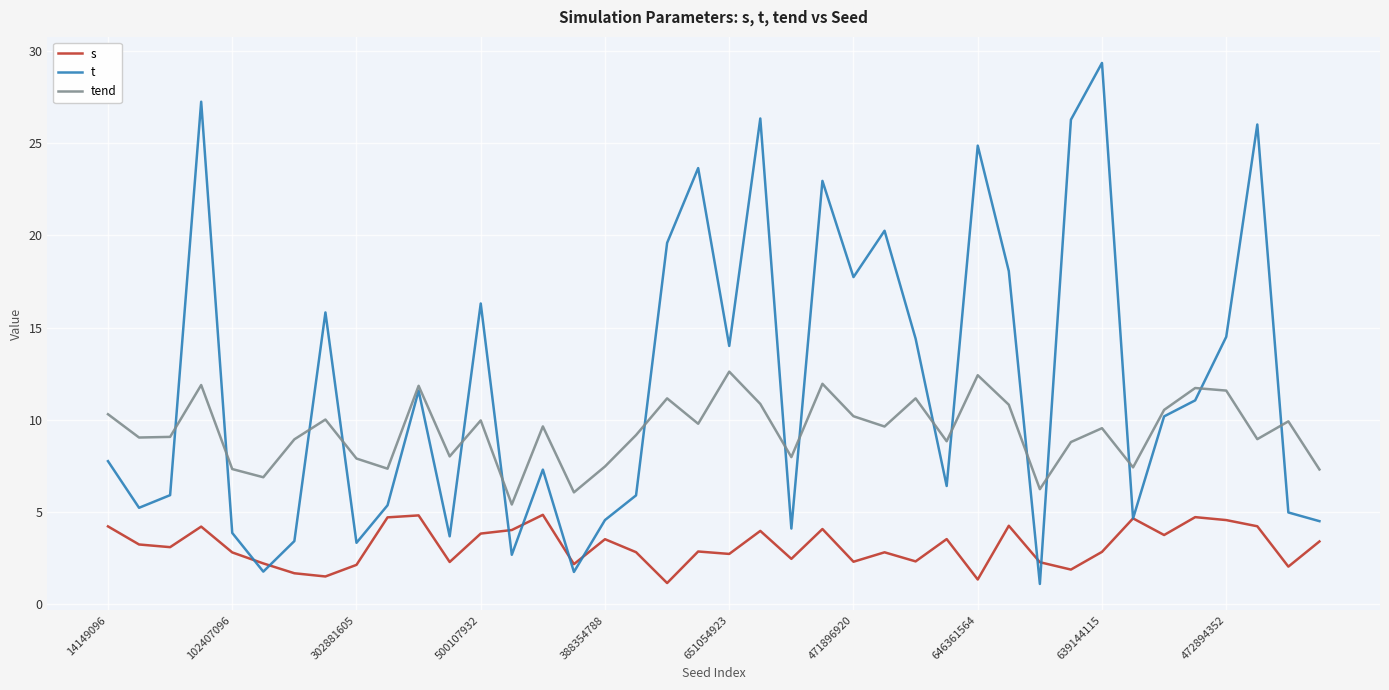

How many interior local valleys does the t series have?

12